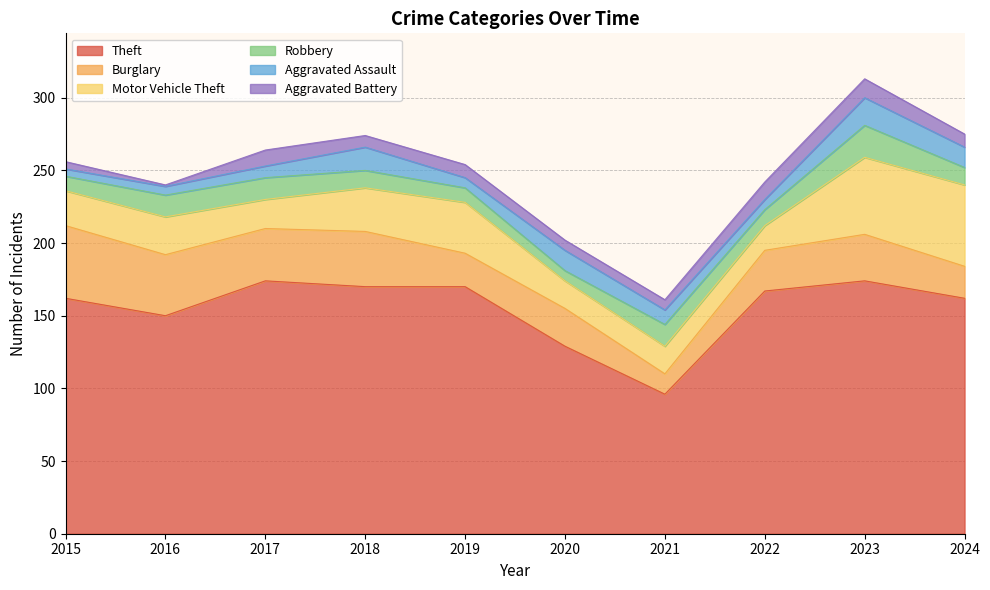

Between 2024 and 2021, which is larger?

2024